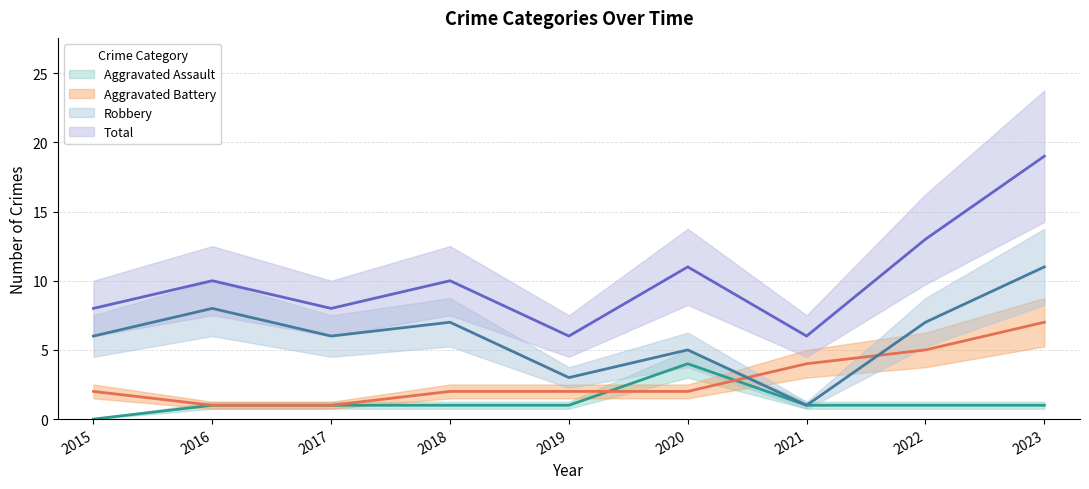

True or false: Total has a value of 12 at 2015.

False